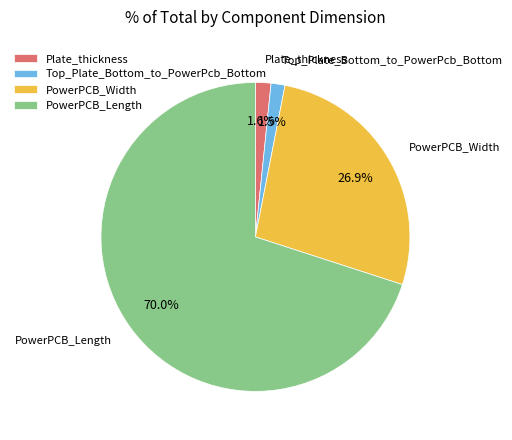

To the nearest percent, what portion does PowerPCB_Length represent?

70%